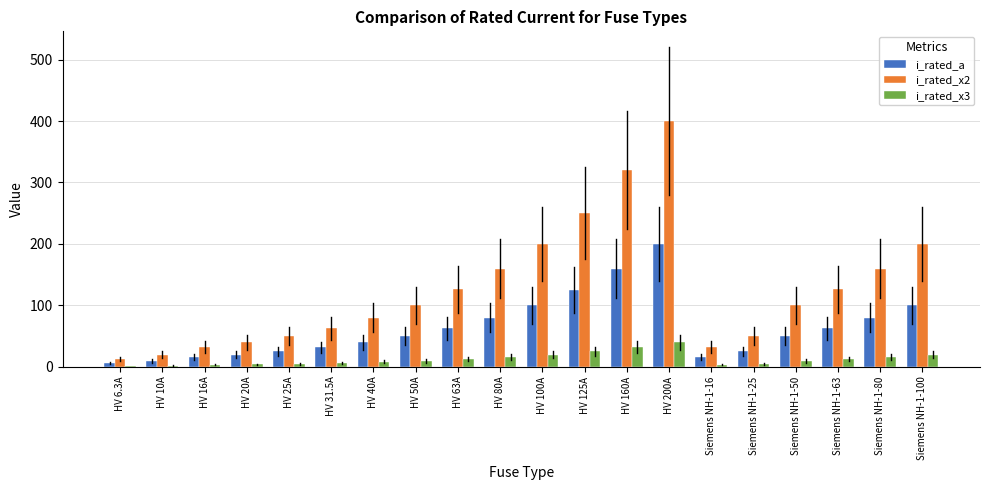

The i_rated_x2 series shows 40.8 at Siemens NH-1-50. True or false?

False